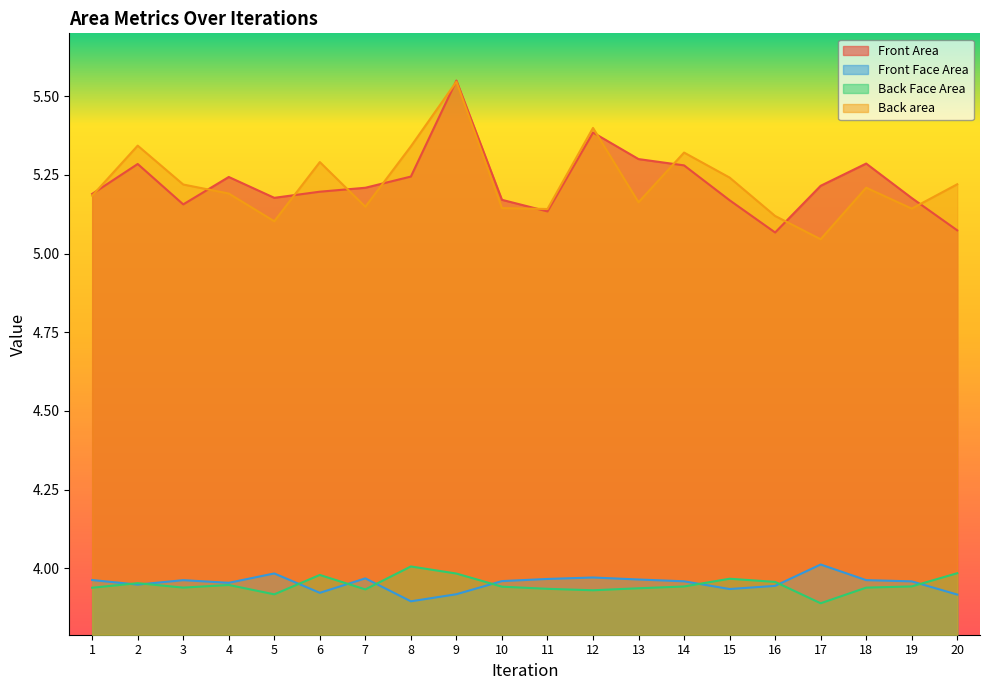

What is the total value across all series at 10?

18.2